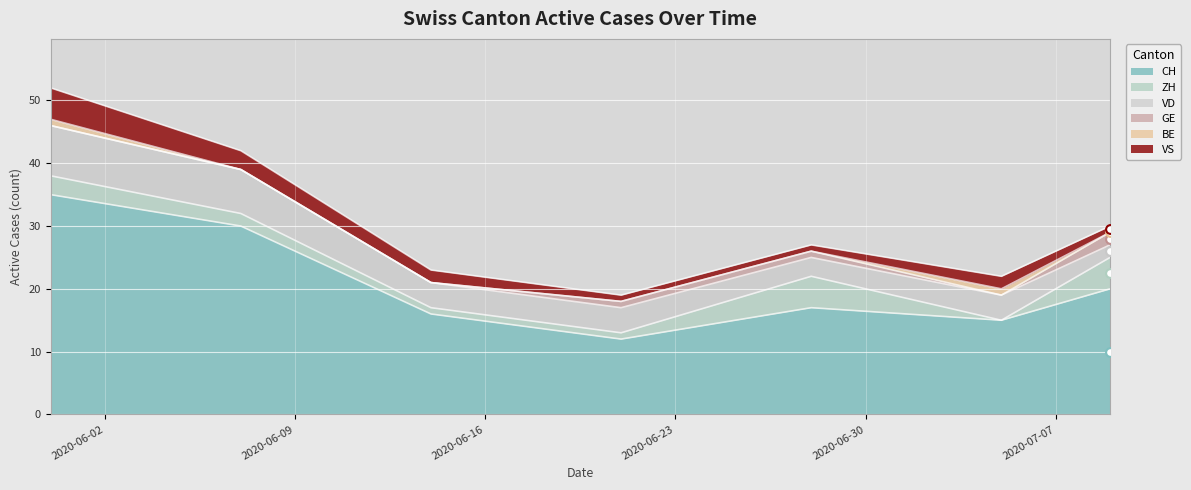

Which series contains the highest Y value?

CH